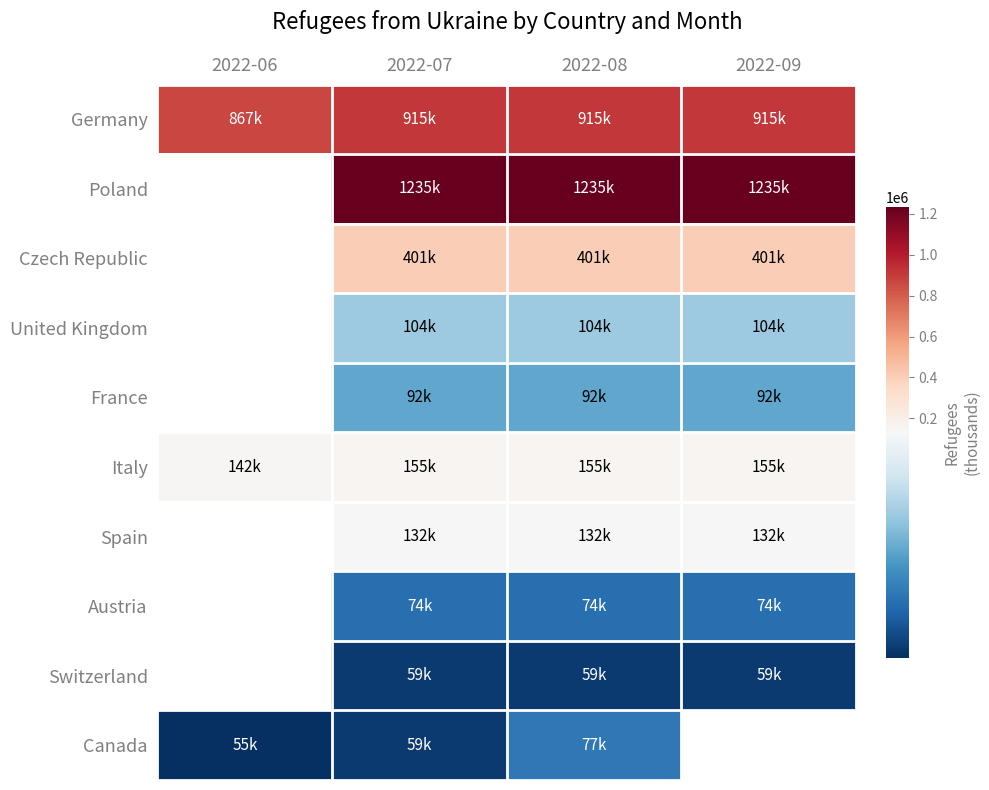

Is it true that Germany equals 867000.0 at 2022-06?

True